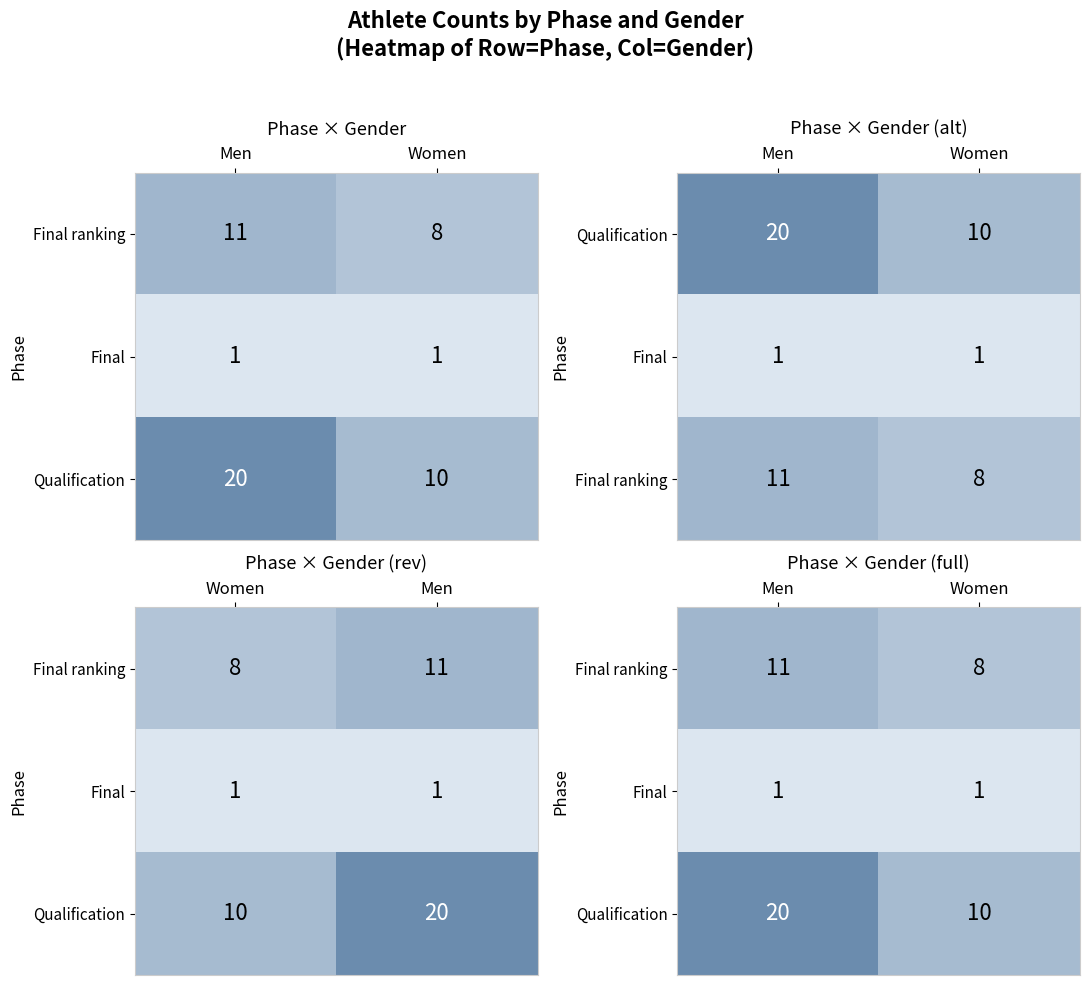

What is the difference between the maximum and minimum values in the Qualification series?

10